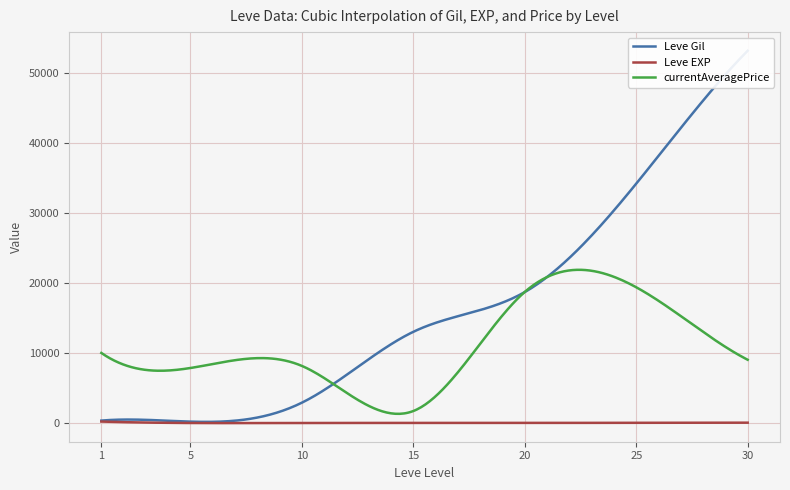

What is the lowest value of the currentAveragePrice series?

1312.9